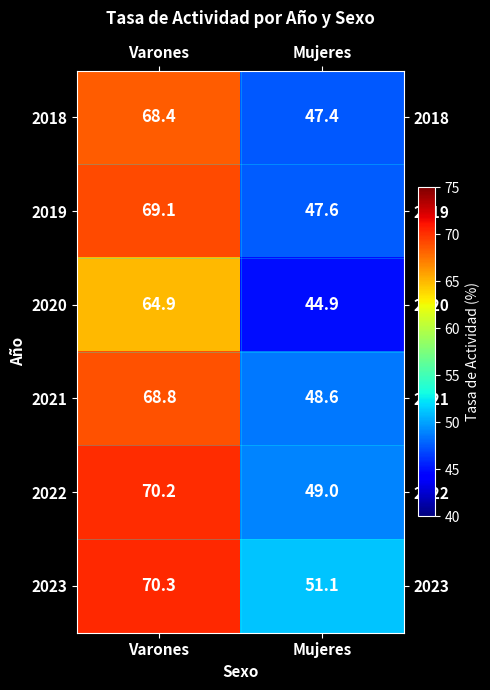

True or false: 2021 has a value of 107.8 at Varones.

False